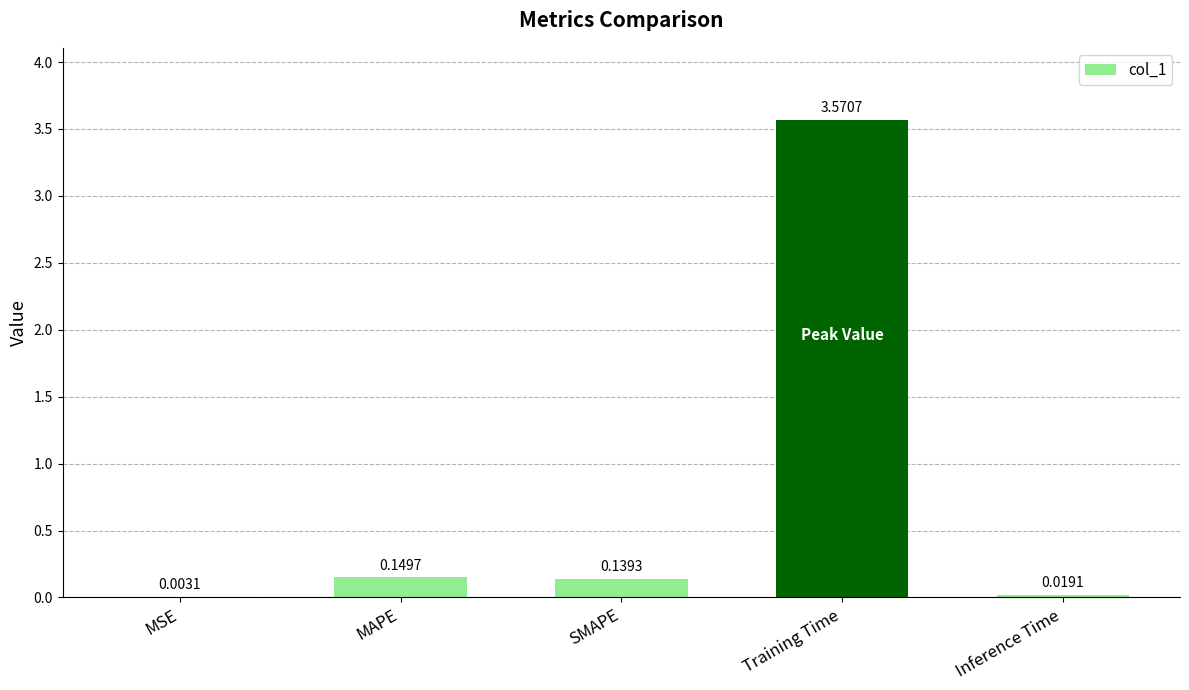

Which category has the highest value across all series?

Training Time